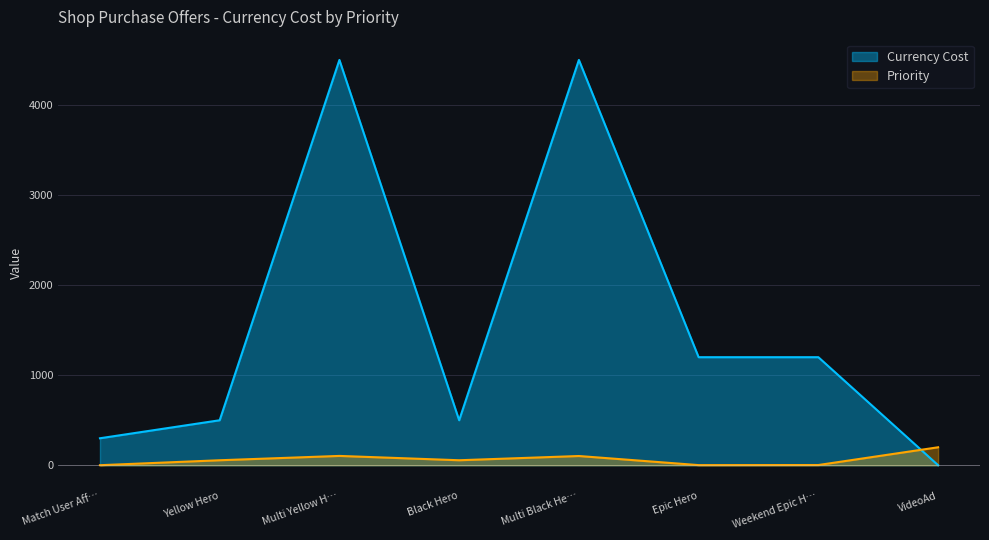

Is the value of Currency Cost at Epic Hero greater than the value of Priority at Multi Yellow H…?

Yes